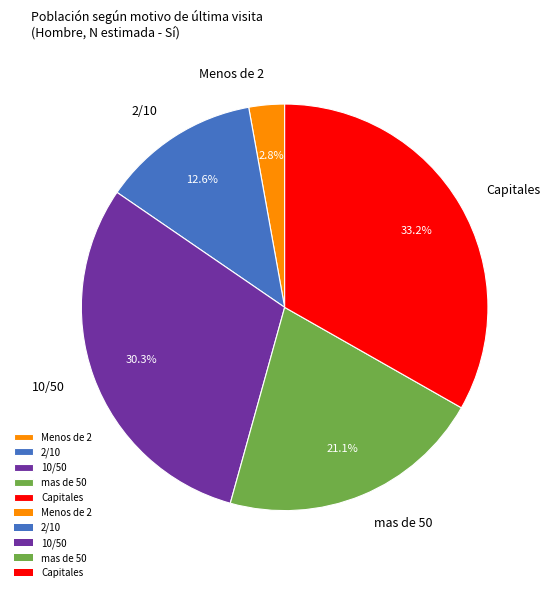

What percentage is NOT represented by 2/10?

87.4%